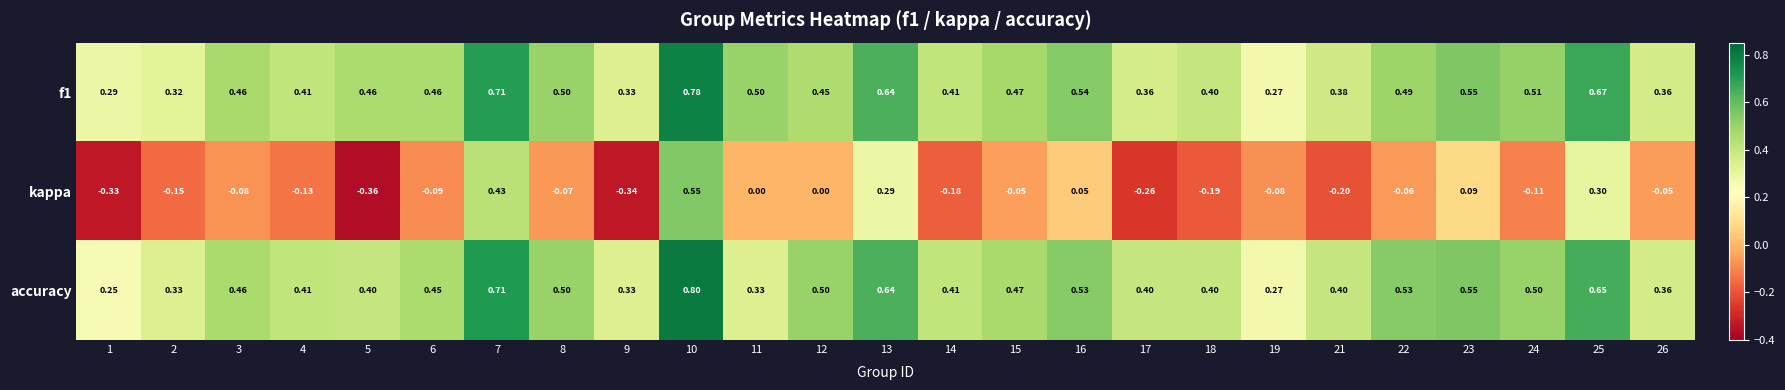

Which series changed the most between 8 and 25?

kappa